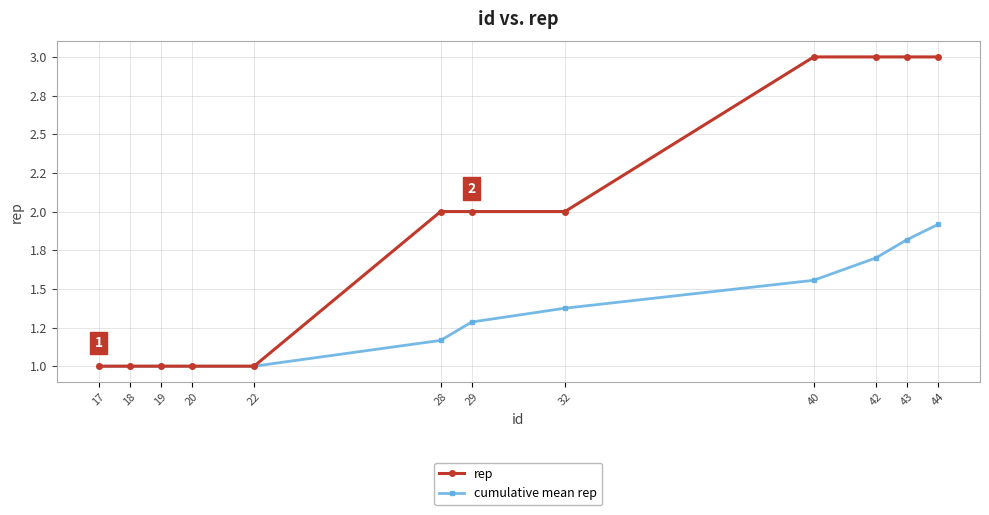

Does the chart have visible grid lines?

Yes